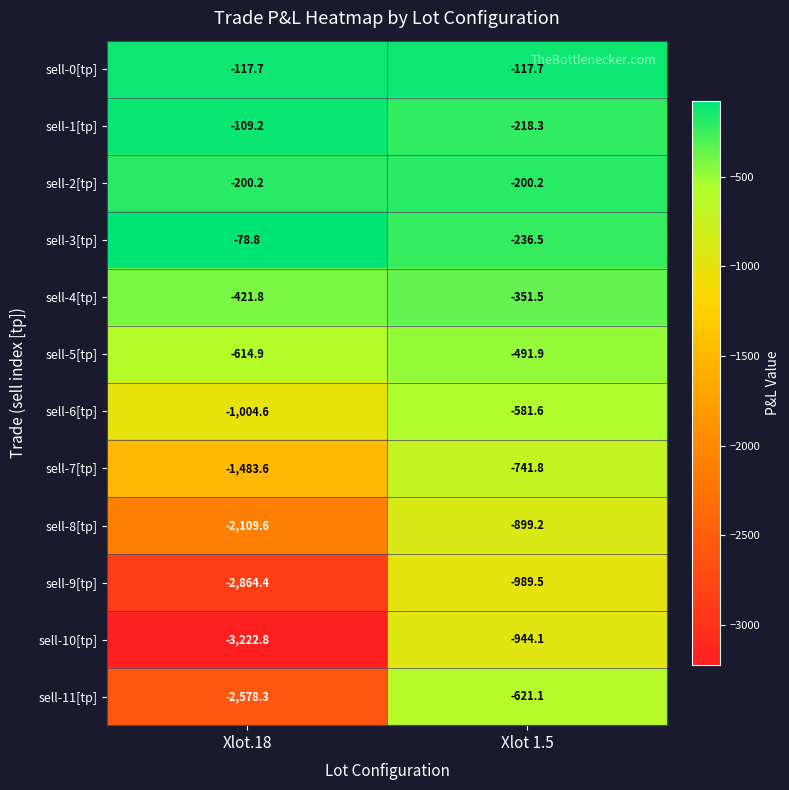

Which label corresponds to the smallest value in the chart?

Xlot.18